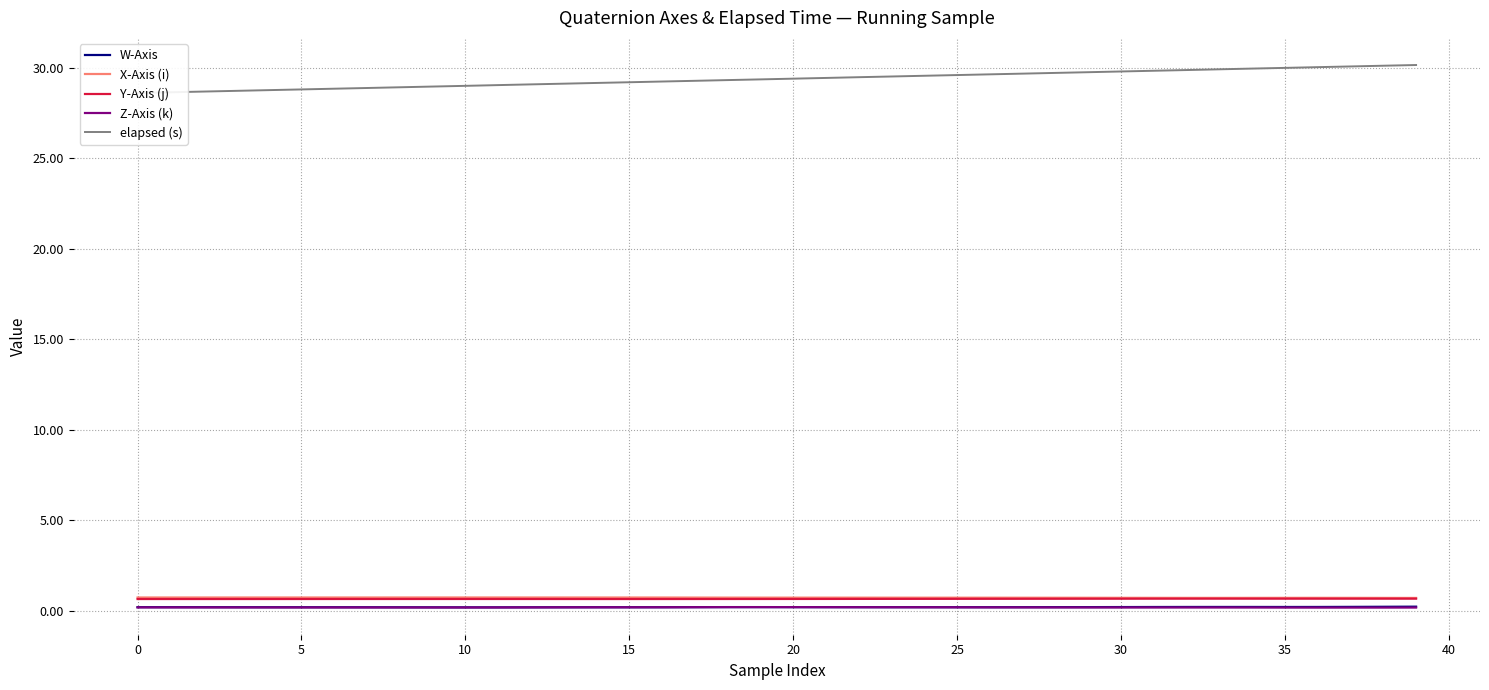

True or false: W-Axis and X-Axis (i) intersect in this chart.

False